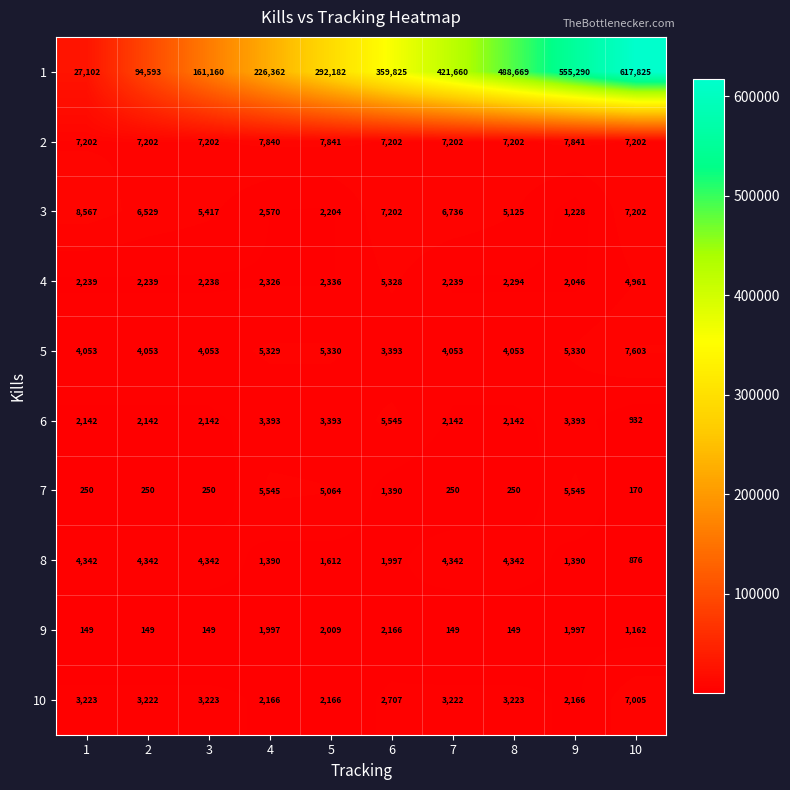

Is the value of 8 at 9 greater than the value of 1 at 3?

No